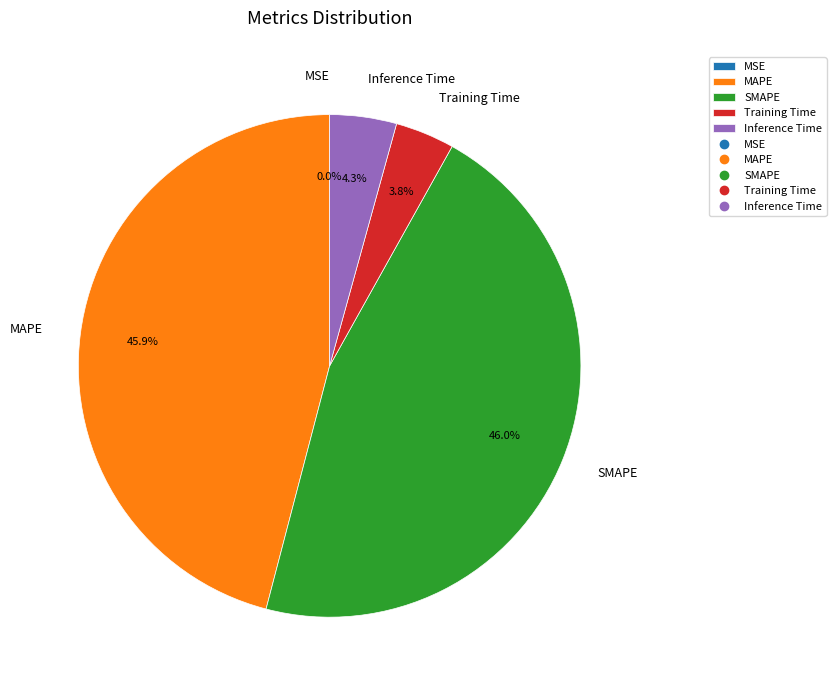

Does Inference Time account for over 50% of the chart?

No